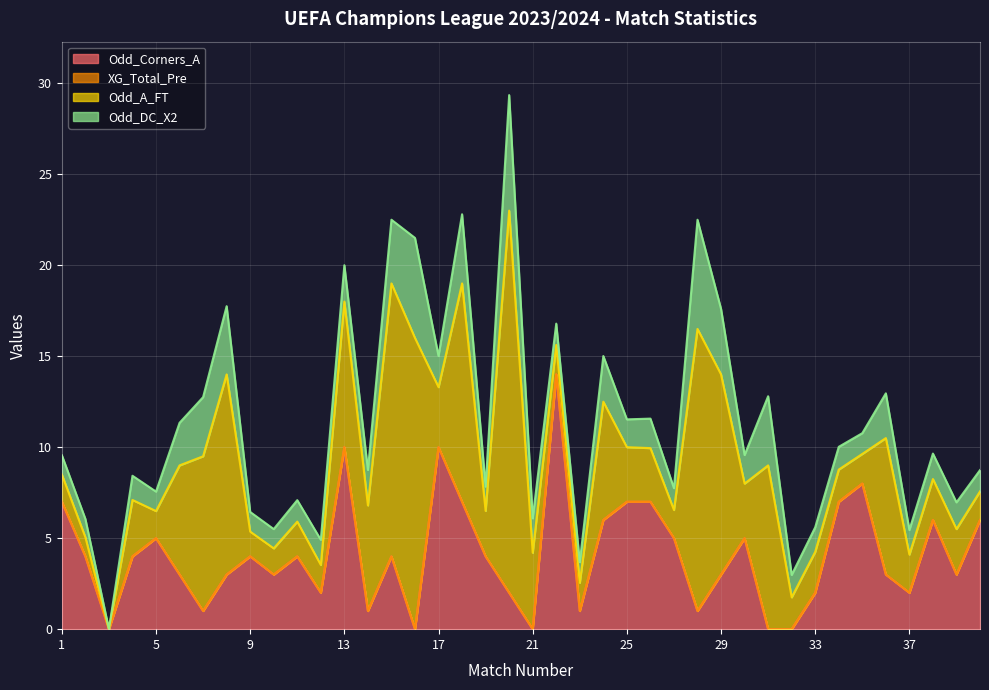

What is the spread (max minus min) of values at 1?

7.0